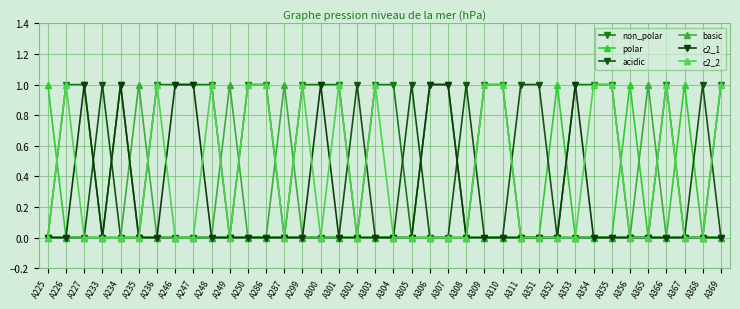

What is the spread (max minus min) of values at A308?

1